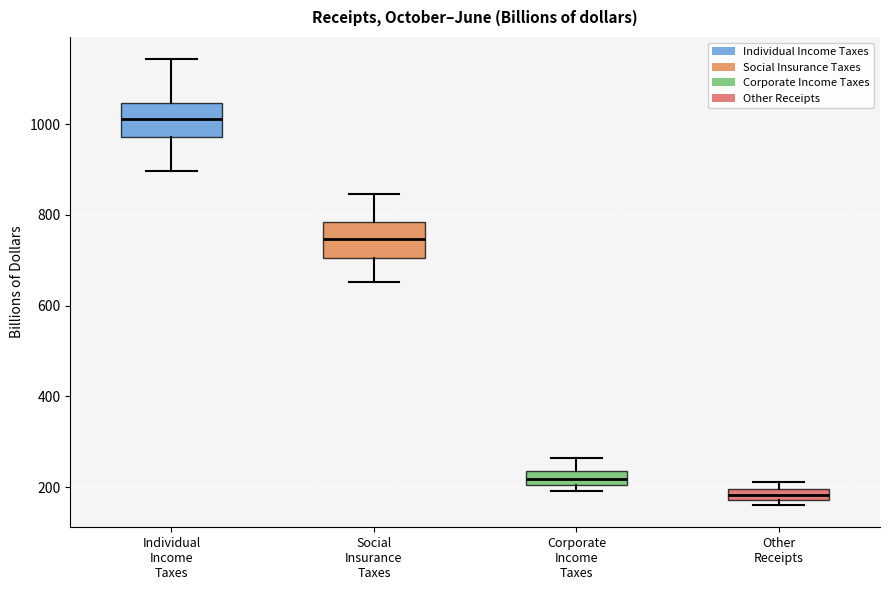

Where does the median line of the box for Corporate Income Taxes sit on the y-axis? The values are not printed on the chart, so give them approximately, as read against the axis.

220